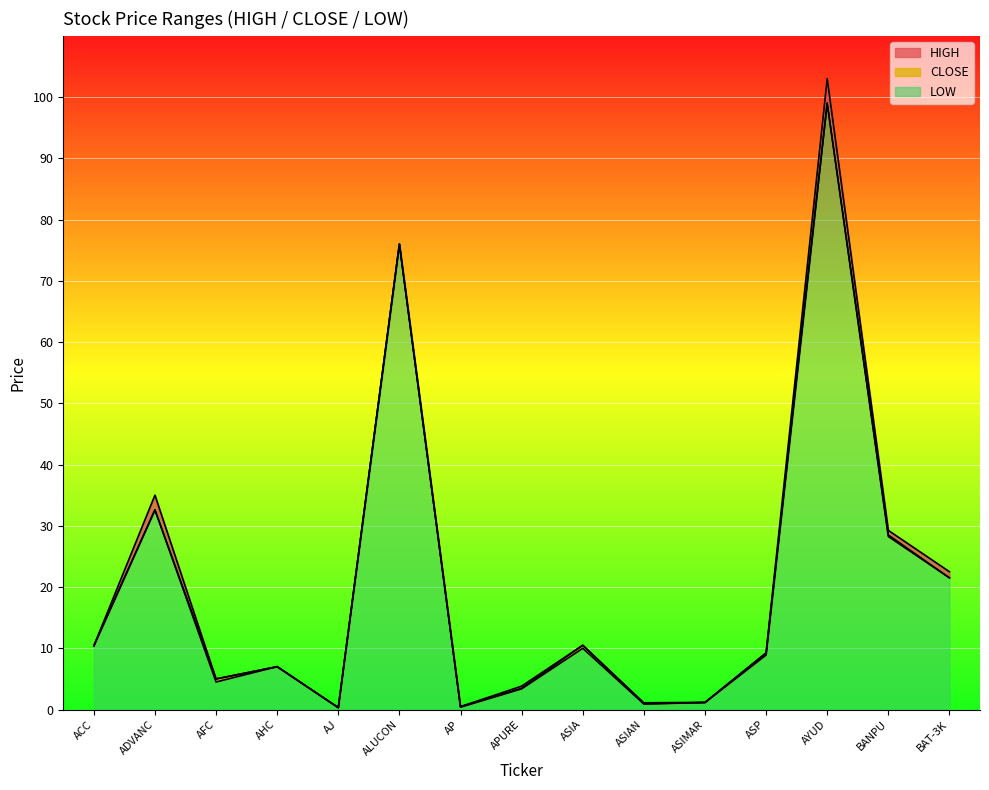

What is the sum of the HIGH values at ASIAN and BANPU?

30.4